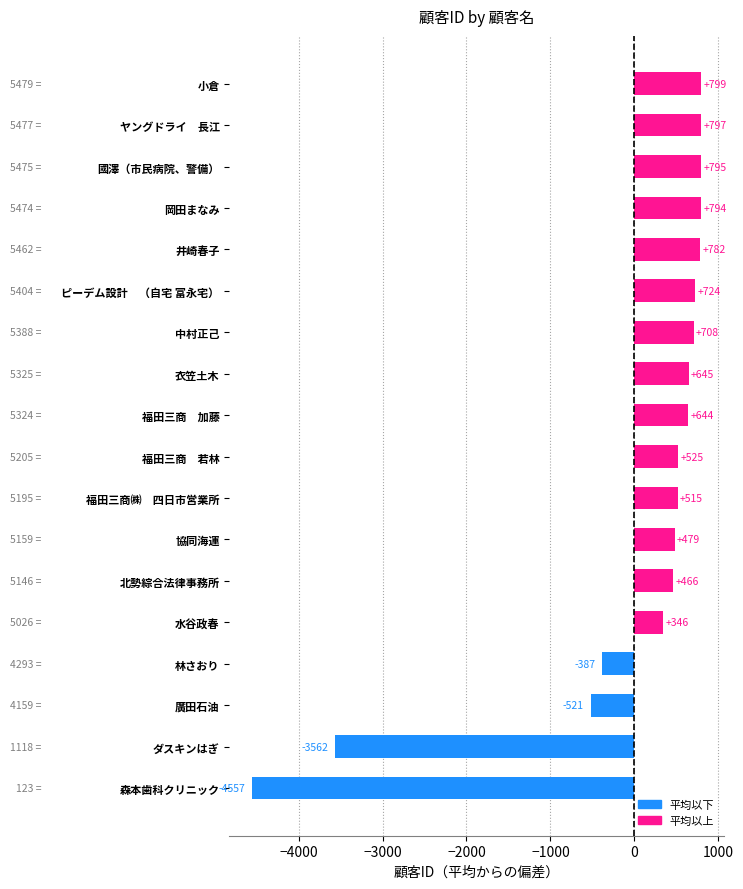

Between 福田三商㈱　四日市営業所 and 林さおり, which is larger?

福田三商㈱　四日市営業所